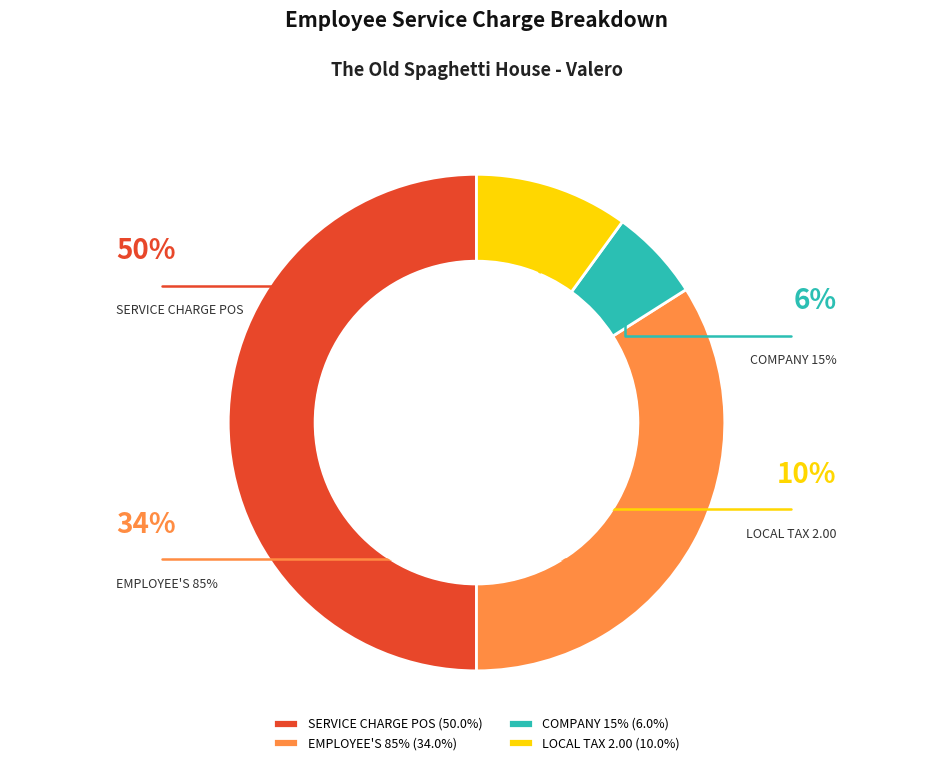

True or false: EMPLOYEE'S 85% accounts for 34% of the total.

True